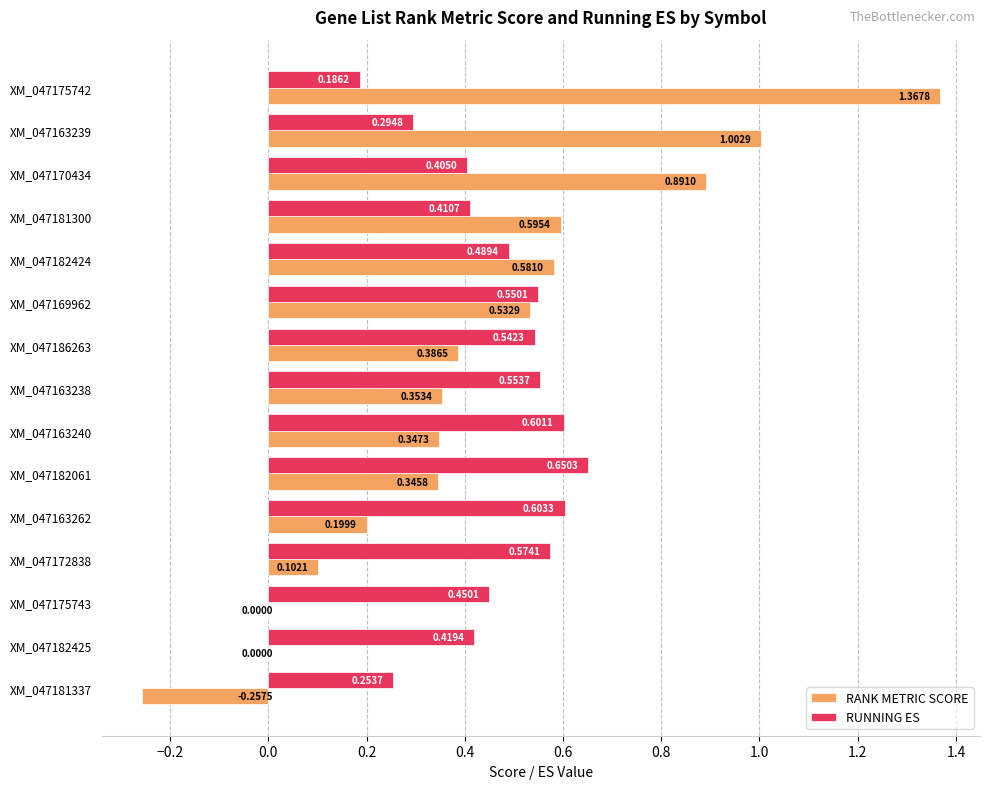

At which category is the sum across all series the highest?

XM_047175742